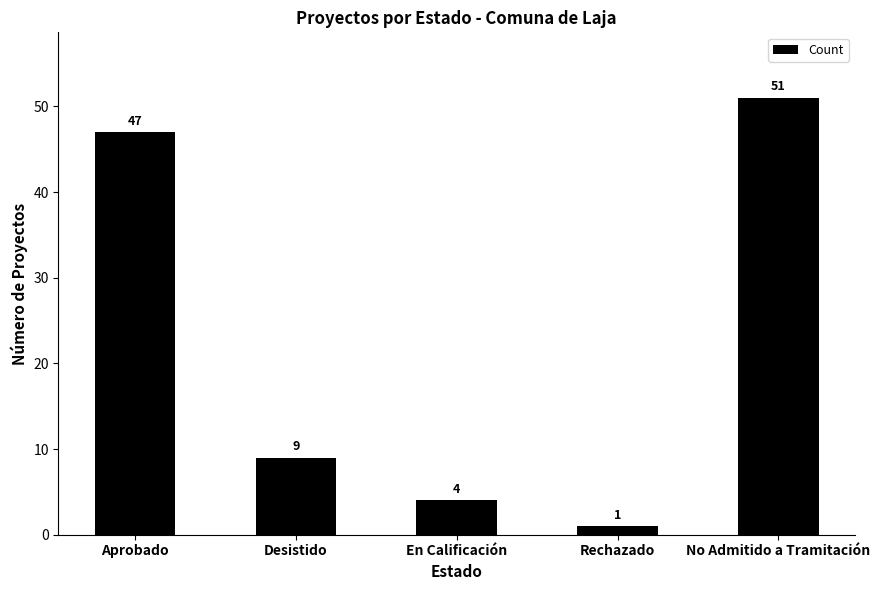

Reading left to right, transcribe all the data shown in this chart.

Aprobado=47	Desistido=9	En Calificación=4	Rechazado=1	No Admitido a Tramitación=51